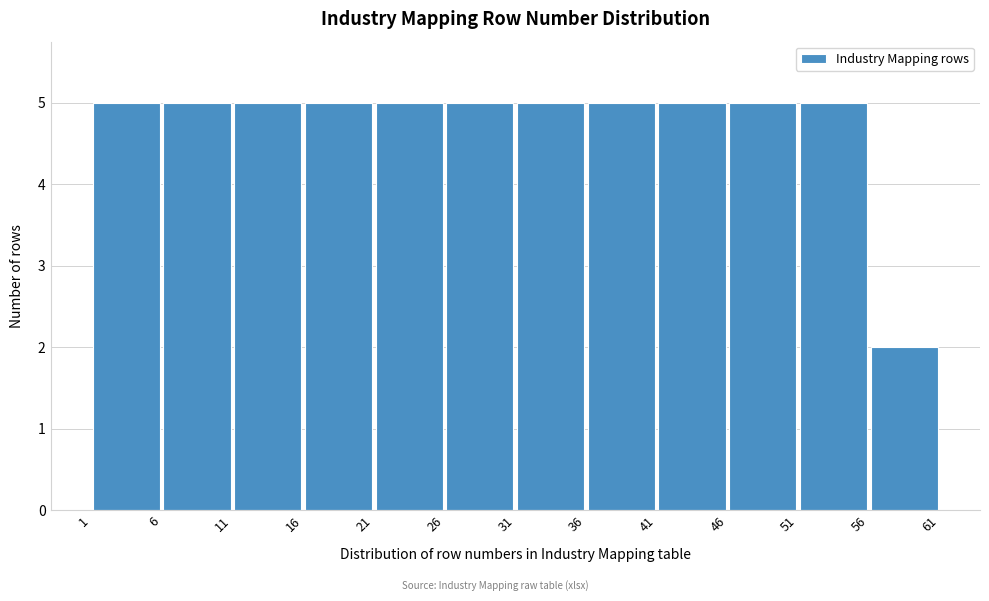

How tall is the bar that spans 11 to 16 on the x-axis? The values are not printed on the chart, so give them approximately, as read against the axis.

5